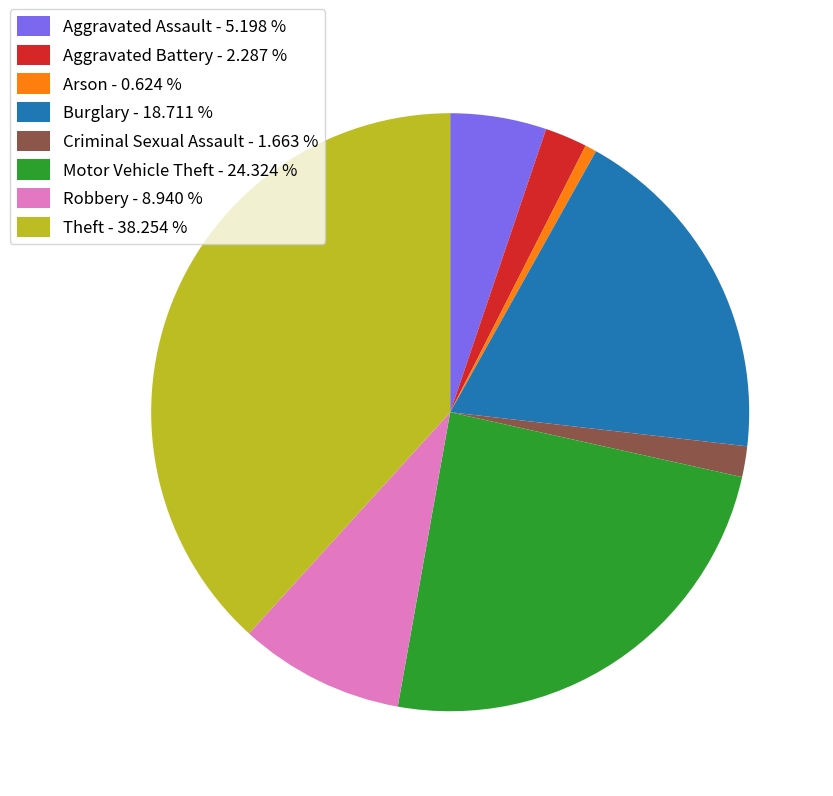

What is the ratio of the value at Arson to the value at Aggravated Battery?

0.3